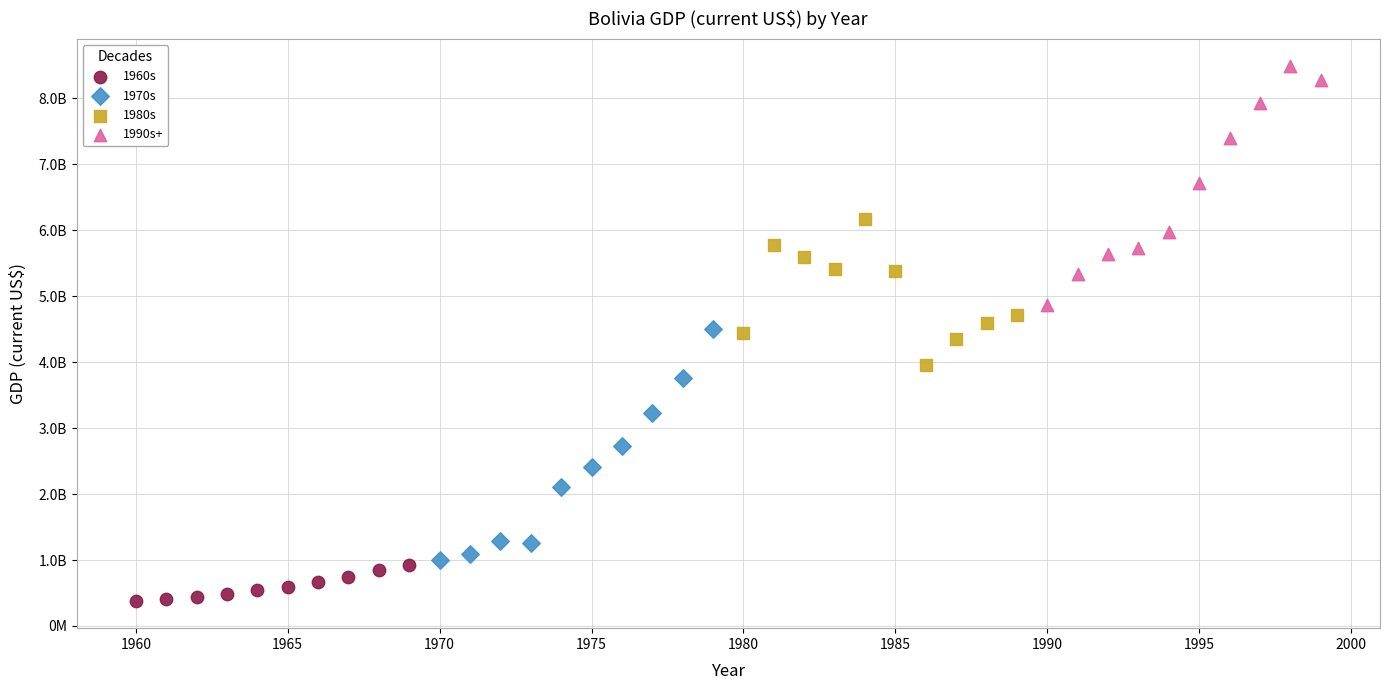

Which series reaches the minimum Y coordinate?

1960s